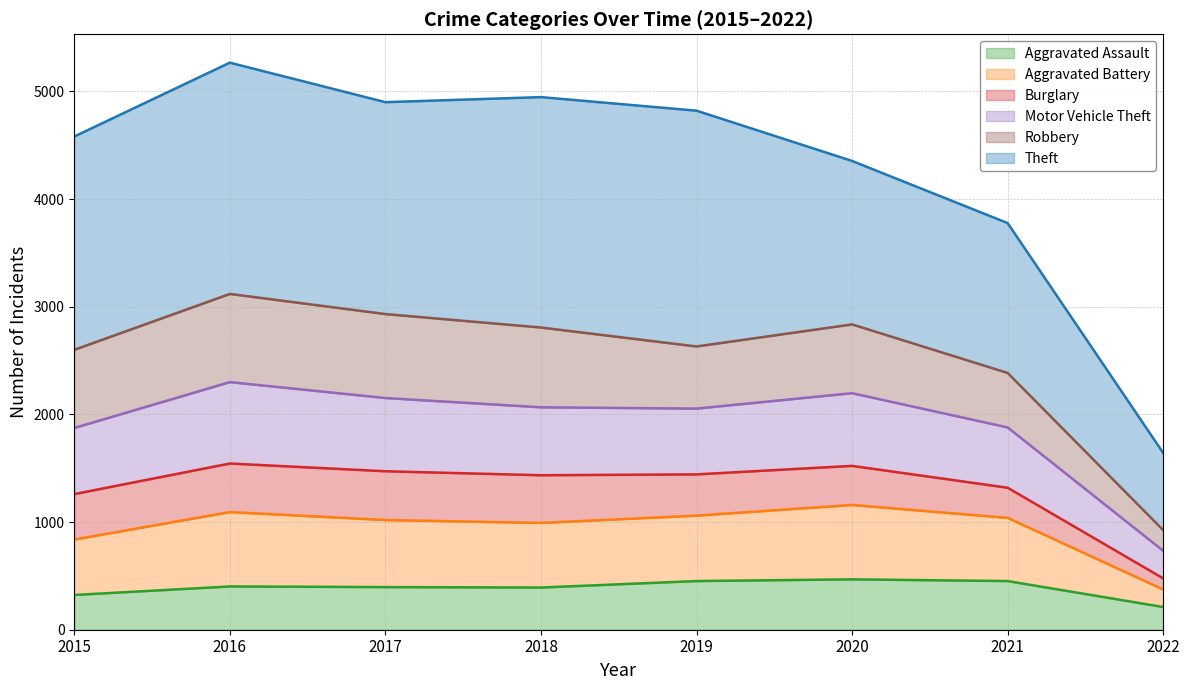

The value of Aggravated Assault at 2021 is 768. True or false?

False